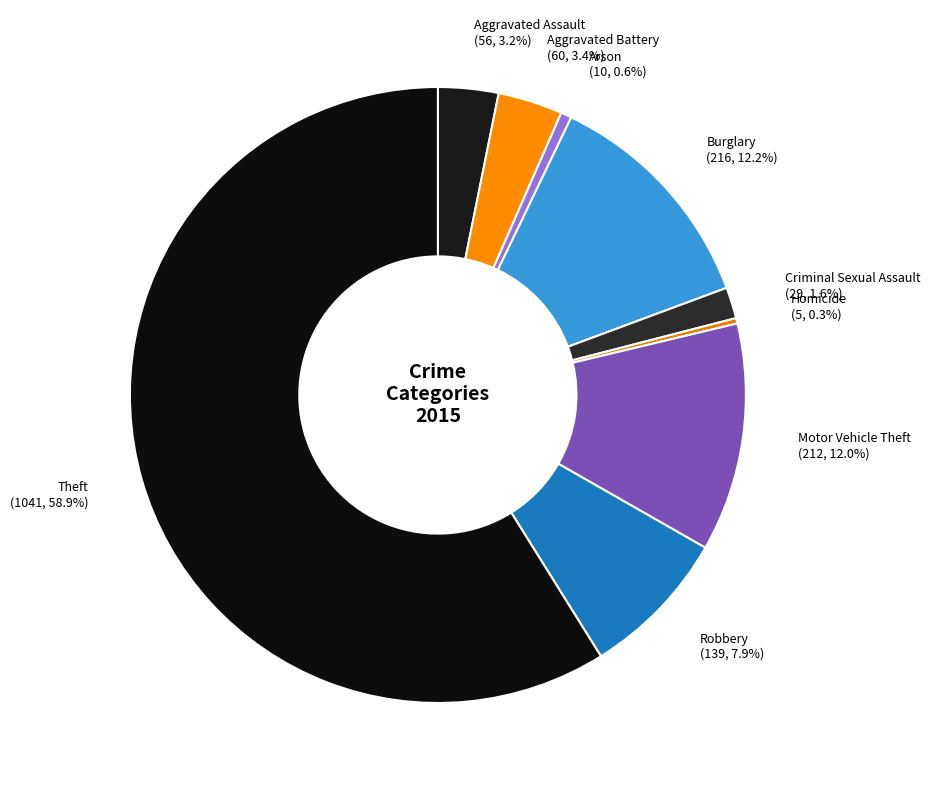

How much of the chart is everything except Criminal Sexual Assault?

98.4%